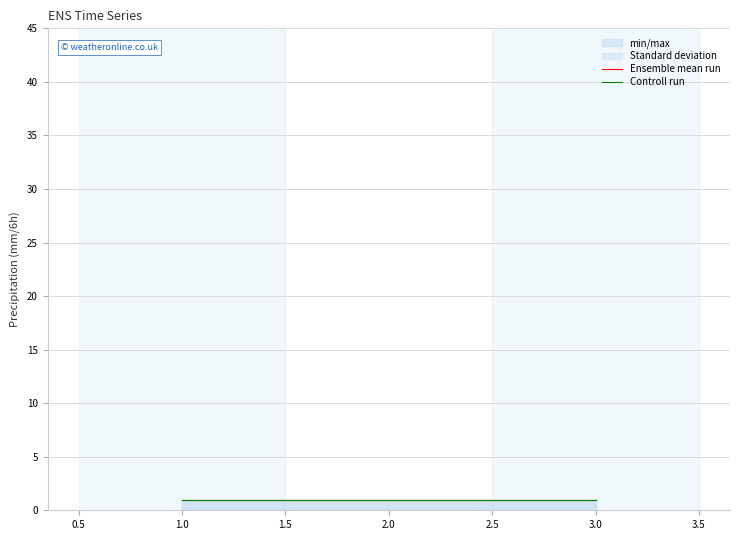

The Ensemble mean run series shows 1.0 at 3.0. True or false?

True